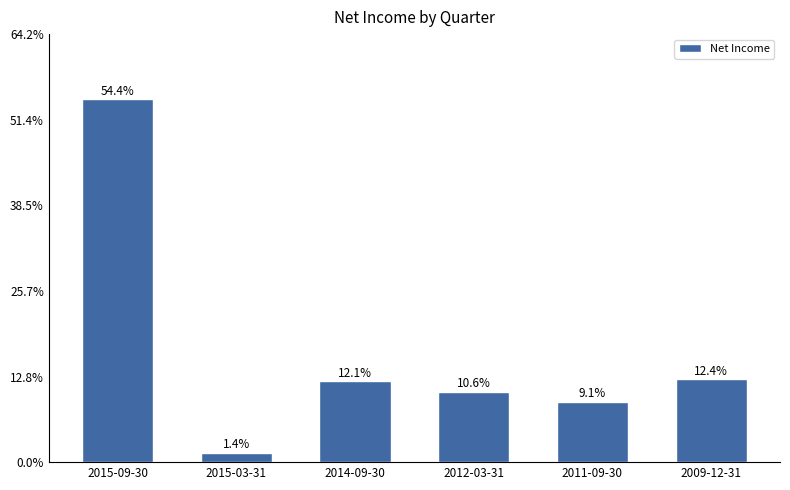

What is the label of the 2nd bar from the right?

2011-09-30